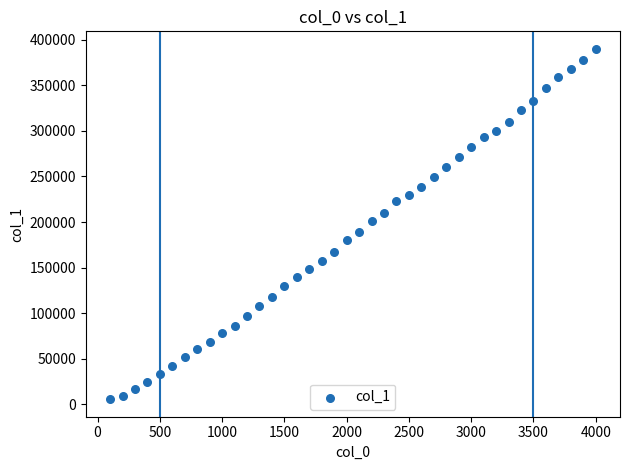

What is the range of X values (max minus min)?

3900